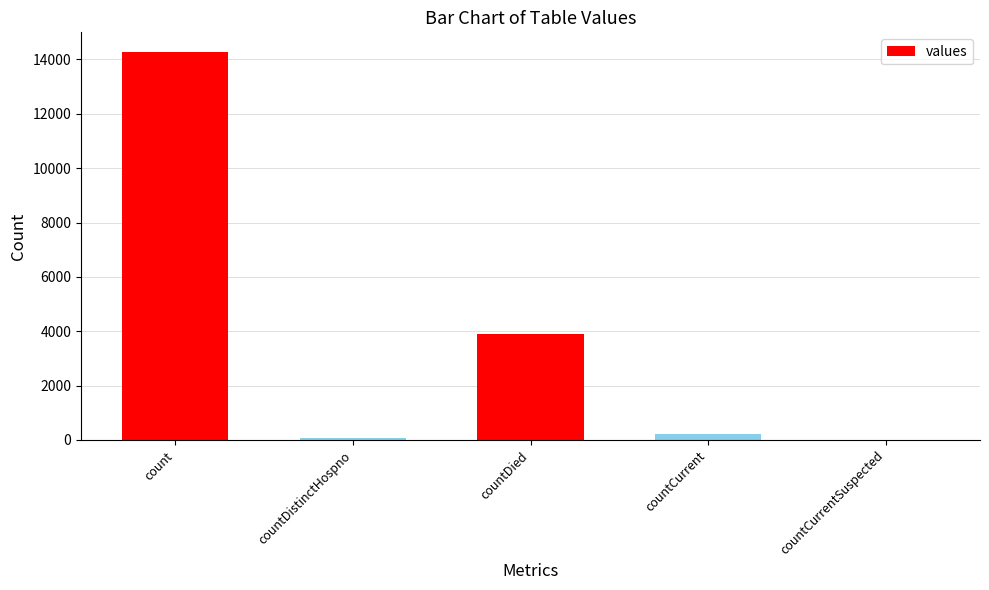

Is it true that the value at count is 14282?

True